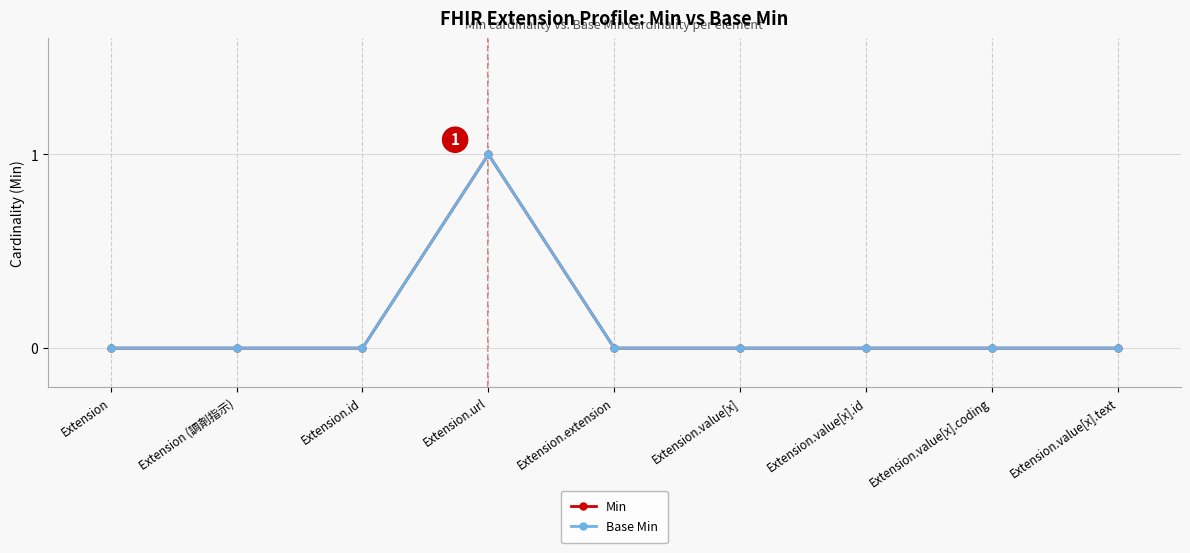

Does the chart have visible grid lines?

Yes